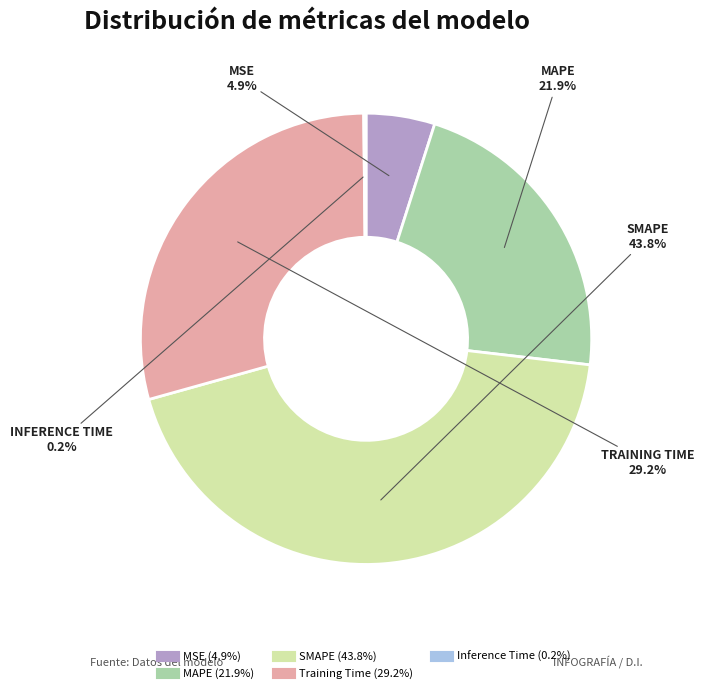

True or false: MAPE accounts for 30% of the total.

False